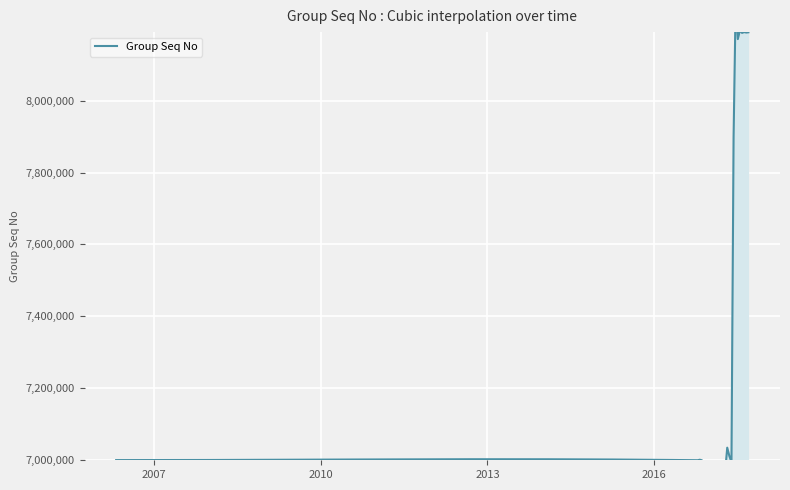

The value at 06/28/2017 is 14216458. True or false?

False